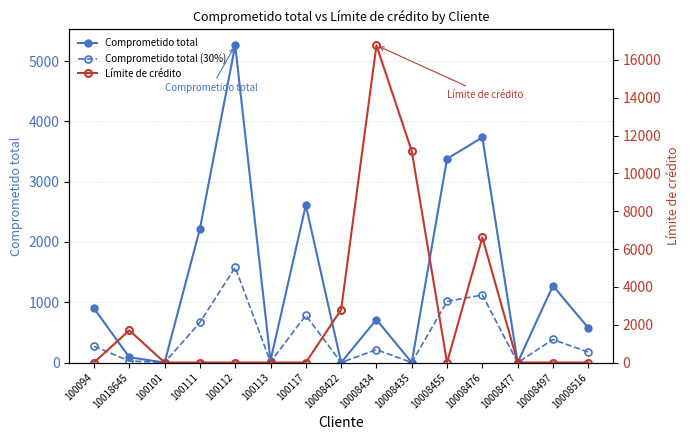

At which category does Comprometido total (30%) reach its first local peak?

100112